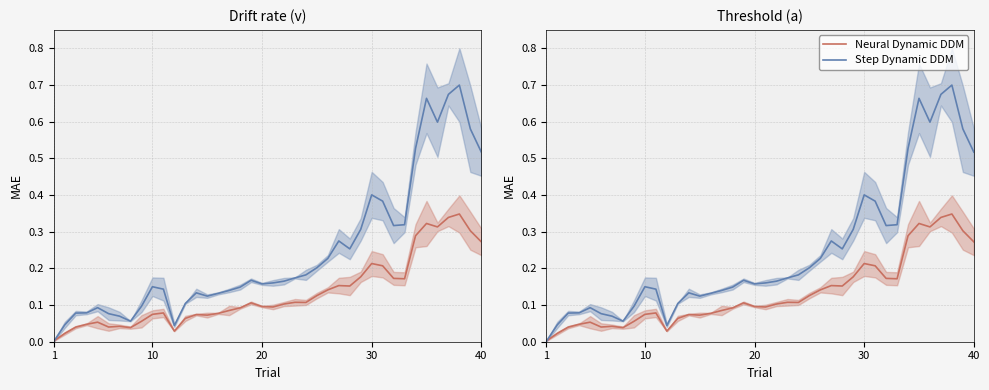

Count the number of data series in this chart.

2